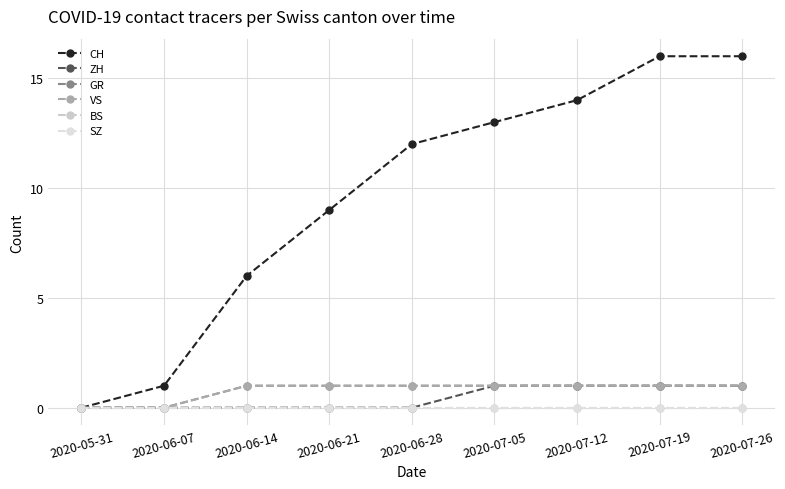

How many lines are shown in the chart?

6